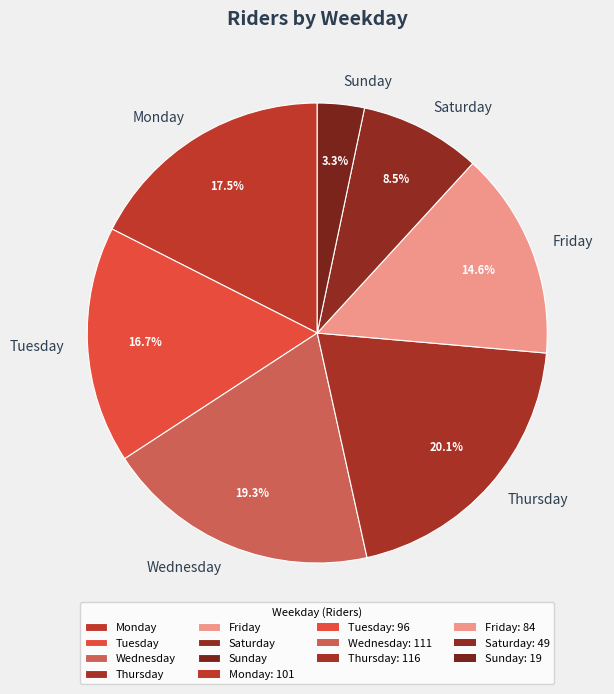

Which category has the smallest portion of the pie?

Sunday